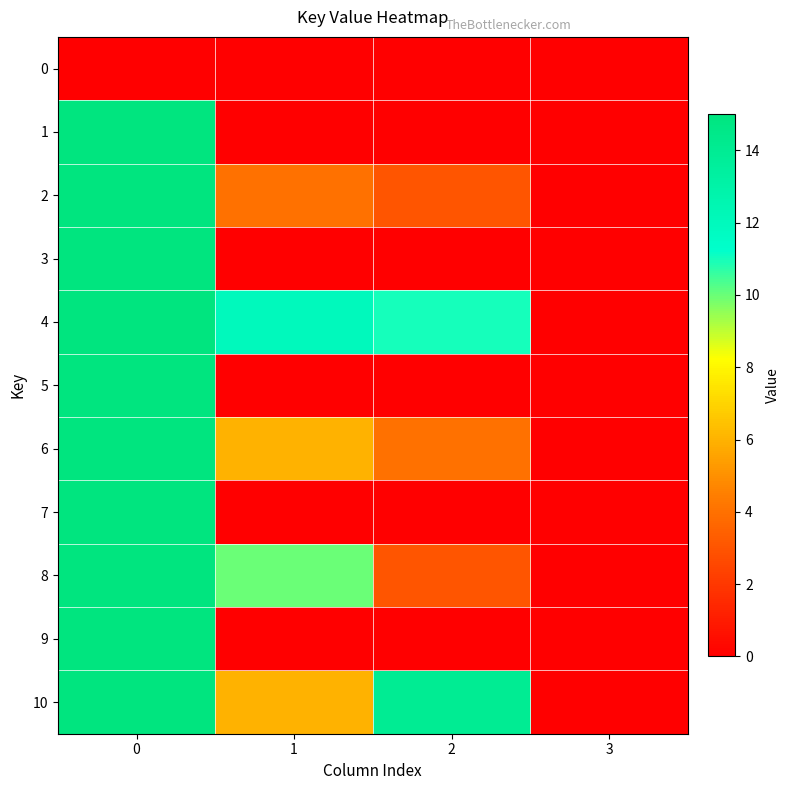

What is the greatest value displayed?

15